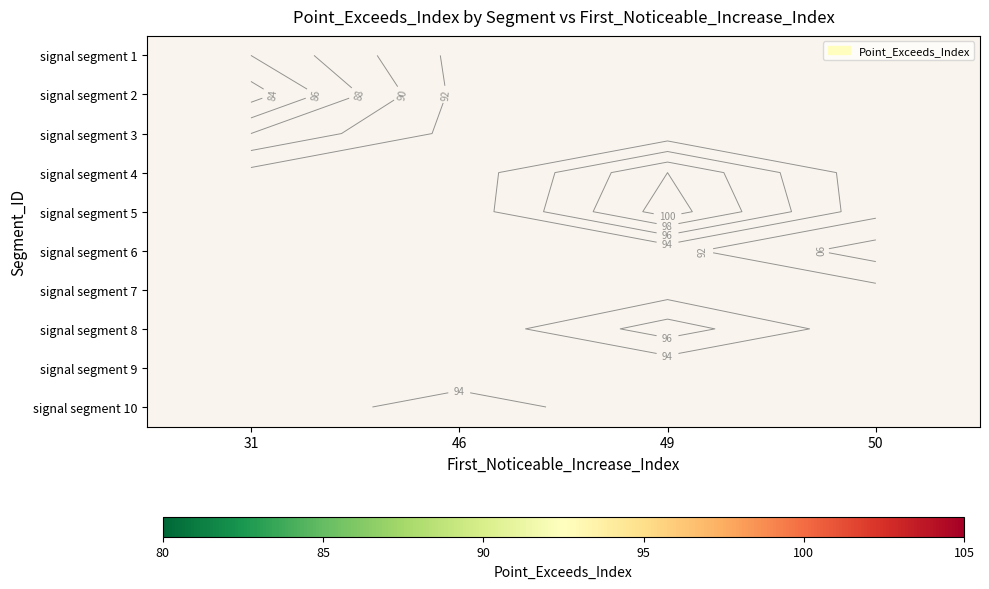

What is the greatest value displayed?

101.0